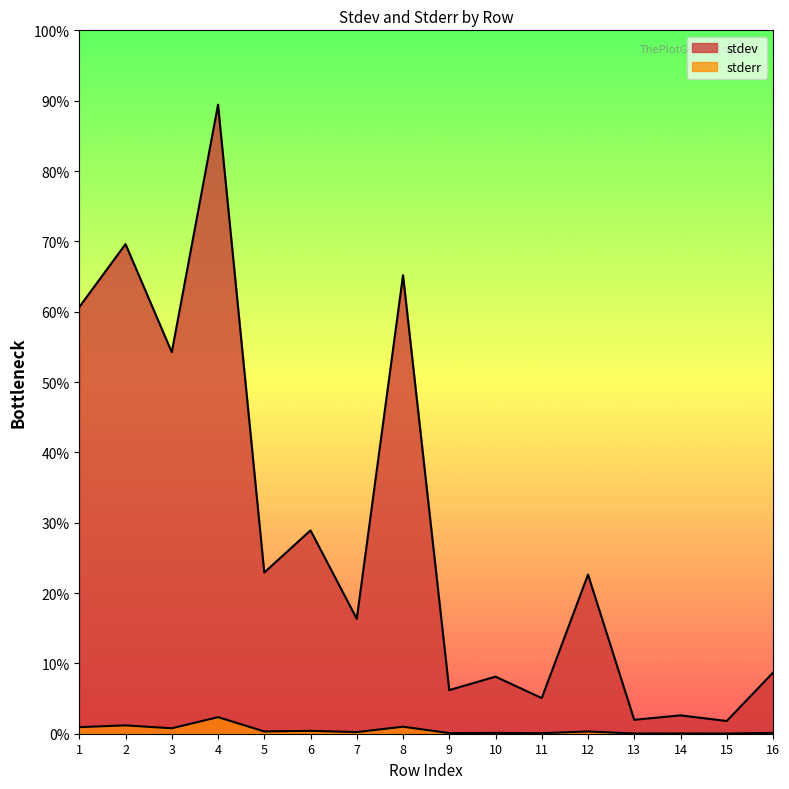

Does the chart display data point markers on the line(s)?

No